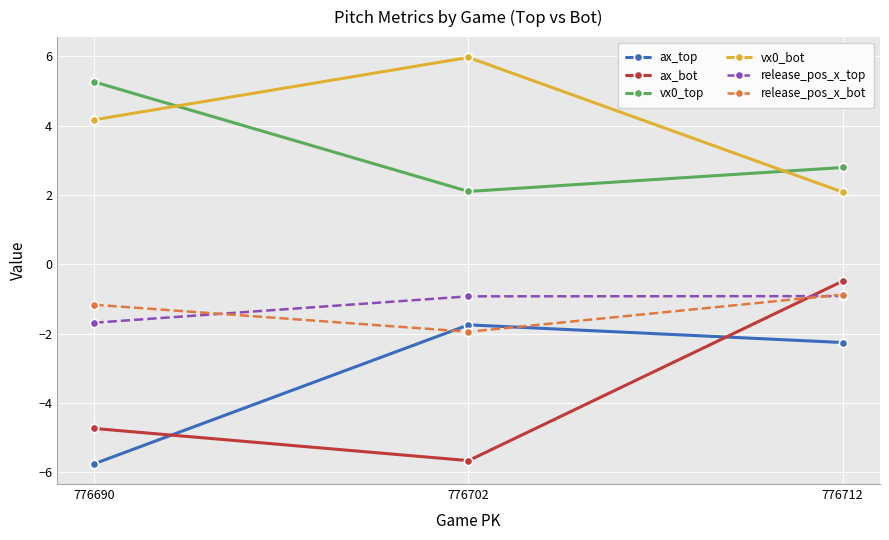

At which label is ax_bot closest to -3?

776690